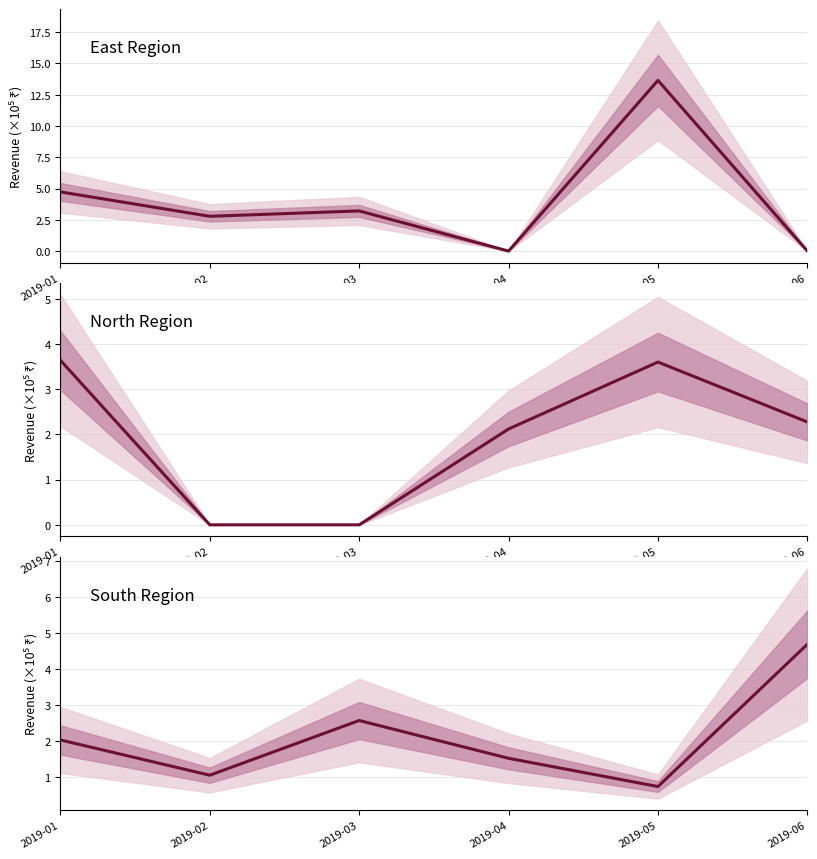

True or false: South Revenue and East Revenue cross at least once.

True